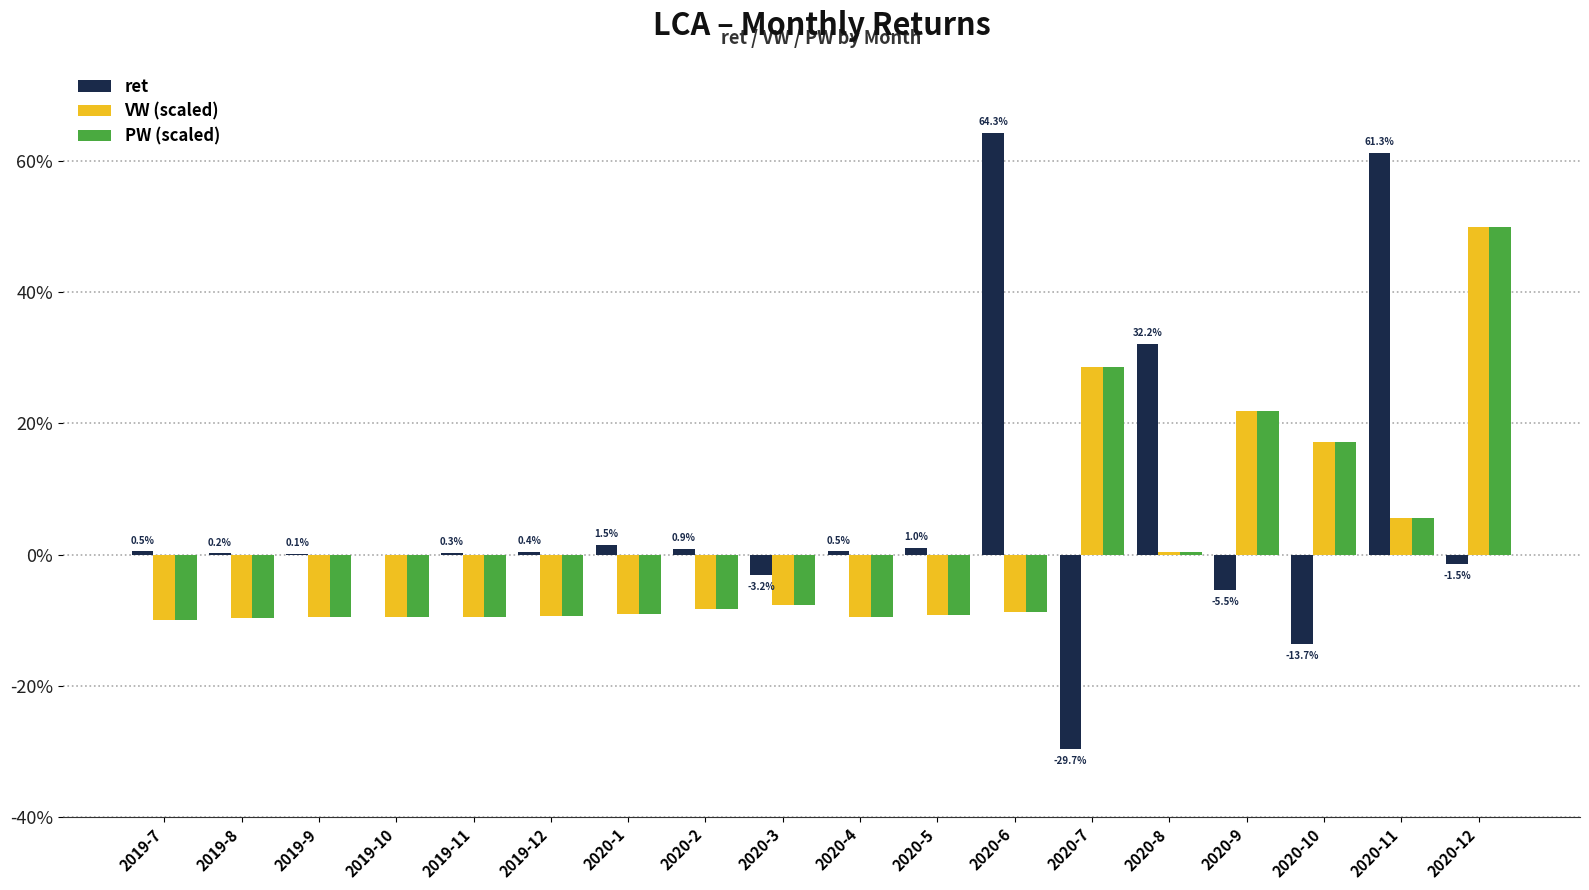

Where is VW (scaled) nearest to the value 0?

2020-8